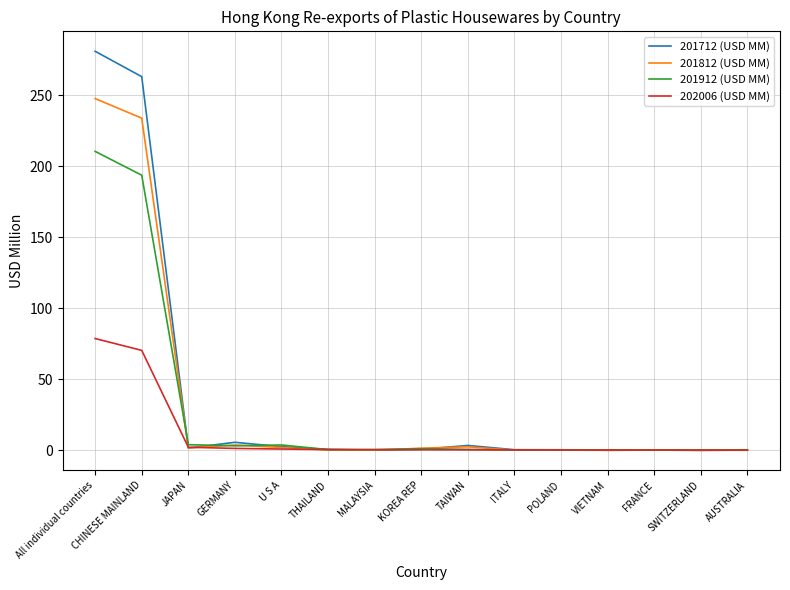

At which category is the sum across all series the highest?

All individual countries